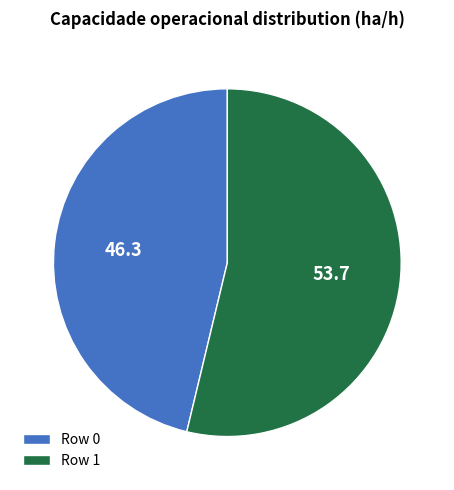

Is there a majority slice in this chart?

Yes